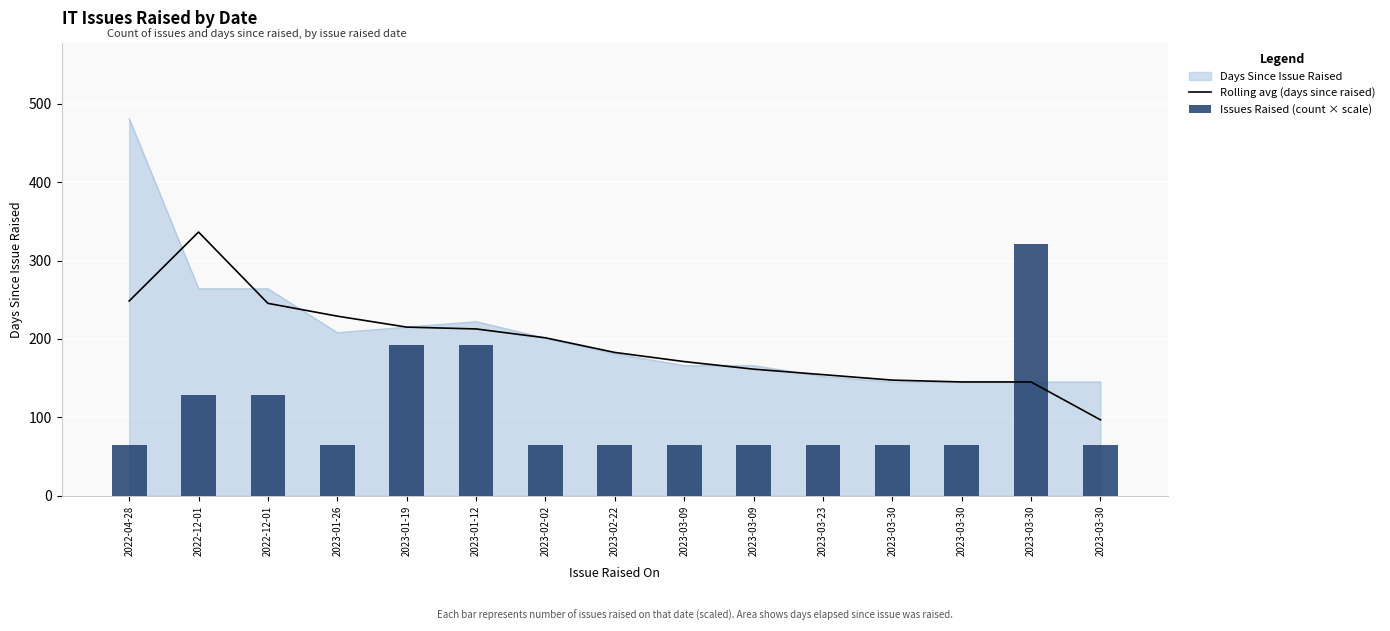

What is the label of the 3rd bar from the right?

2023-03-30